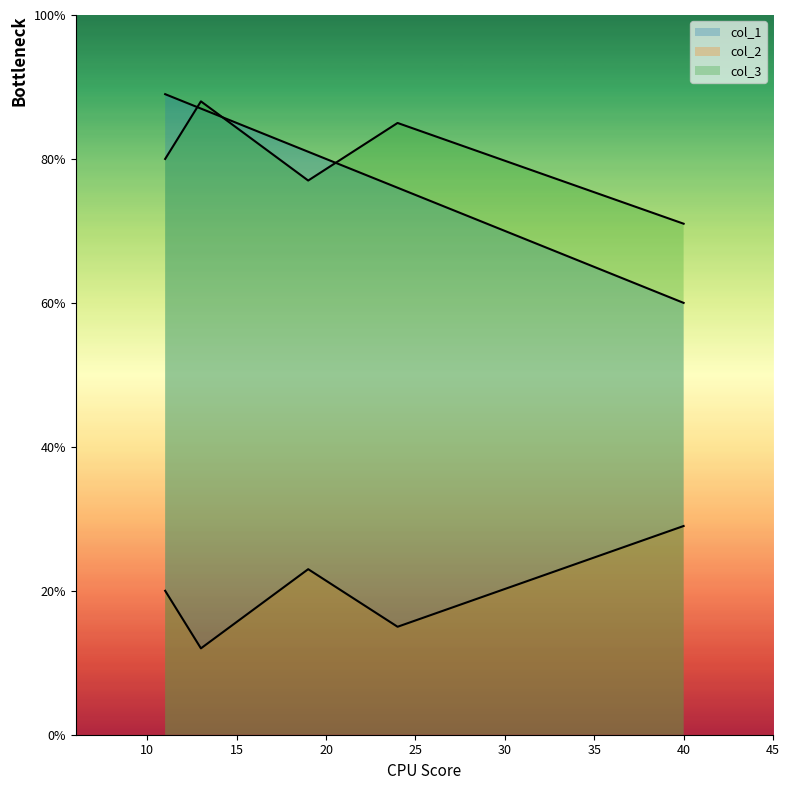

At which category is the sum across all series the highest?

11